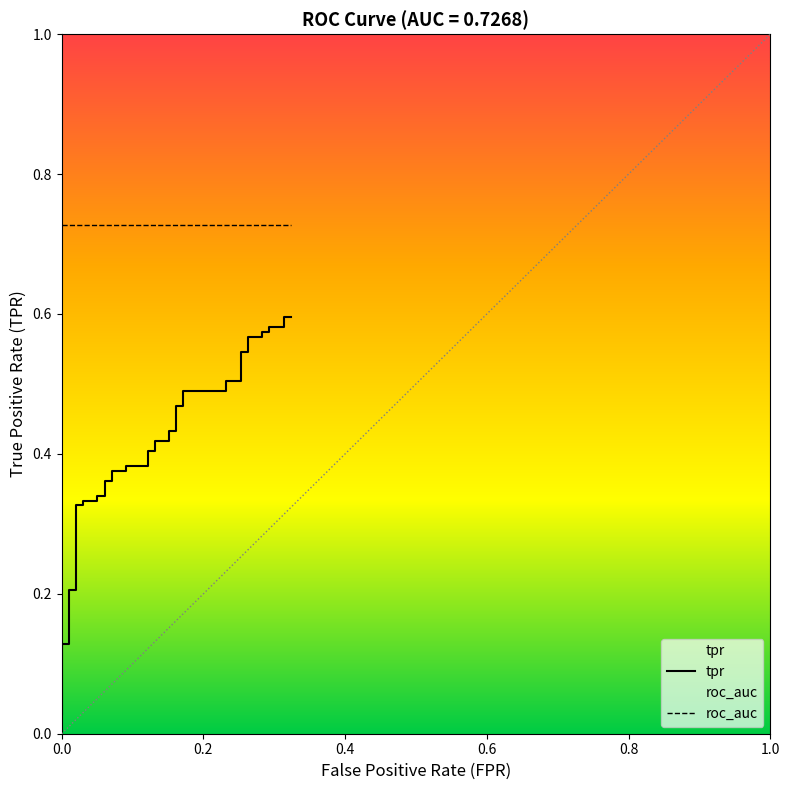

What is the change in value from 10 to 31?

+0.2